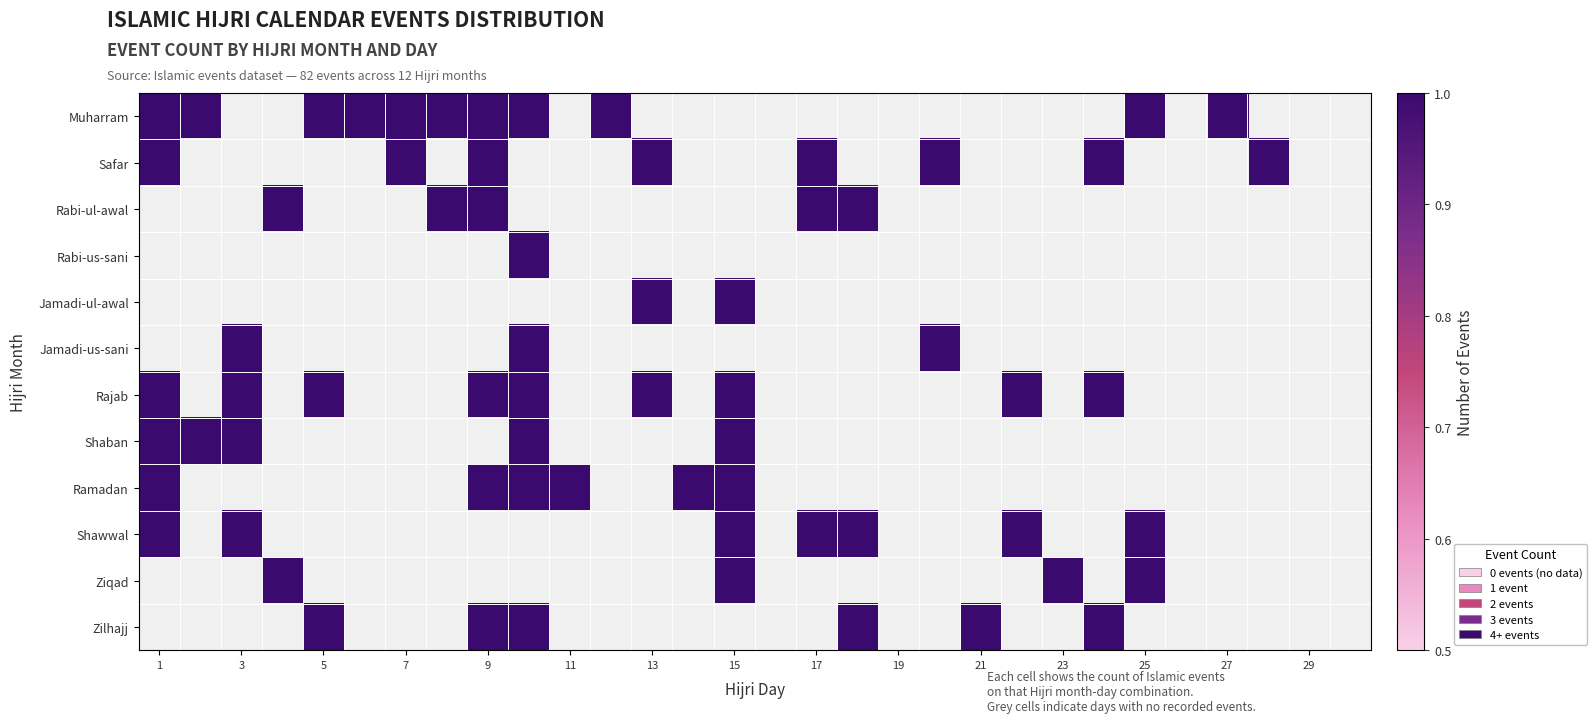

Reading left to right, transcribe all the data shown in this chart.

Muharram: 1	1	0	0	1	1	1	1	1	1	0	1	0	0	0	0	0	0	0	0	0	0	0	0	1	0	1	0	0	0
Safar: 1	0	0	0	0	0	1	0	1	0	0	0	1	0	0	0	1	0	0	1	0	0	0	1	0	0	0	1	0	0
Rabi-ul-awal: 0	0	0	1	0	0	0	1	1	0	0	0	0	0	0	0	1	1	0	0	0	0	0	0	0	0	0	0	0	0
Rabi-us-sani: 0	0	0	0	0	0	0	0	0	1	0	0	0	0	0	0	0	0	0	0	0	0	0	0	0	0	0	0	0	0
Jamadi-ul-awal: 0	0	0	0	0	0	0	0	0	0	0	0	1	0	1	0	0	0	0	0	0	0	0	0	0	0	0	0	0	0
Jamadi-us-sani: 0	0	1	0	0	0	0	0	0	1	0	0	0	0	0	0	0	0	0	1	0	0	0	0	0	0	0	0	0	0
Rajab: 1	0	1	0	1	0	0	0	1	1	0	0	1	0	1	0	0	0	0	0	0	1	0	1	0	0	0	0	0	0
Shaban: 1	1	1	0	0	0	0	0	0	1	0	0	0	0	1	0	0	0	0	0	0	0	0	0	0	0	0	0	0	0
Ramadan: 1	0	0	0	0	0	0	0	1	1	1	0	0	1	1	0	0	0	0	0	0	0	0	0	0	0	0	0	0	0
Shawwal: 1	0	1	0	0	0	0	0	0	0	0	0	0	0	1	0	1	1	0	0	0	1	0	0	1	0	0	0	0	0
Ziqad: 0	0	0	1	0	0	0	0	0	0	0	0	0	0	1	0	0	0	0	0	0	0	1	0	1	0	0	0	0	0
Zilhajj: 0	0	0	0	1	0	0	0	1	1	0	0	0	0	0	0	0	1	0	0	1	0	0	1	0	0	0	0	0	0